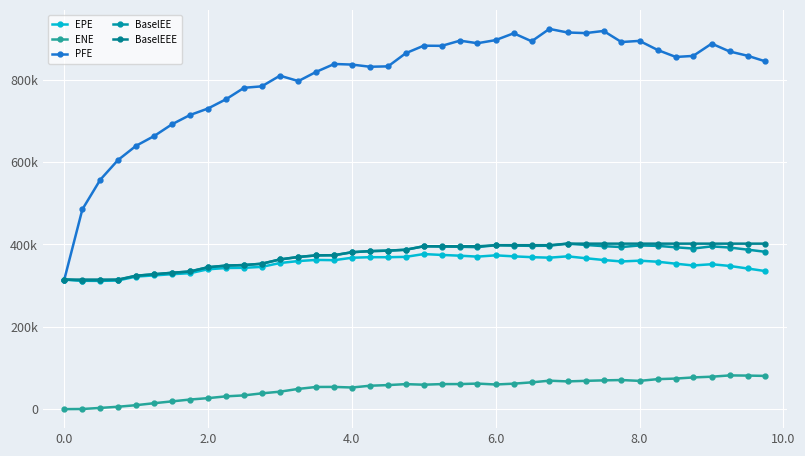

Which series has the widest spread of values?

PFE